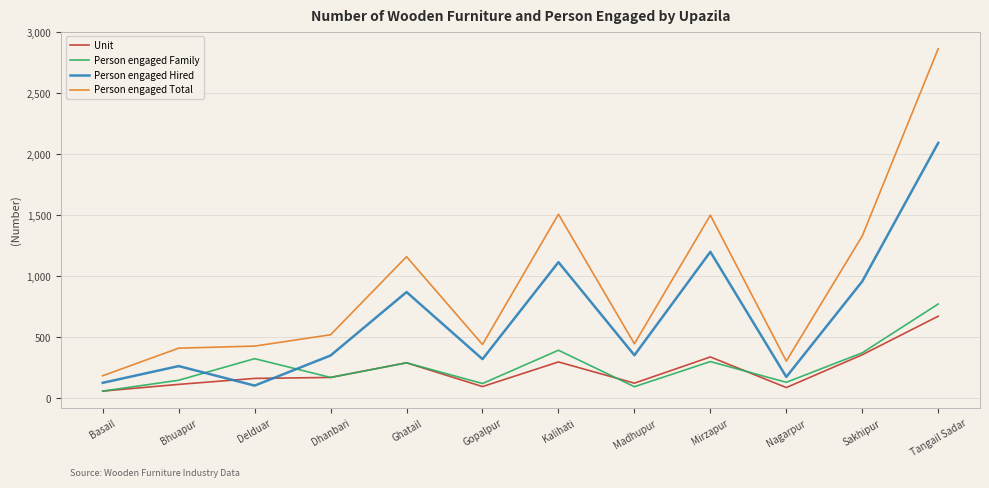

How many distinct data groups are displayed?

4